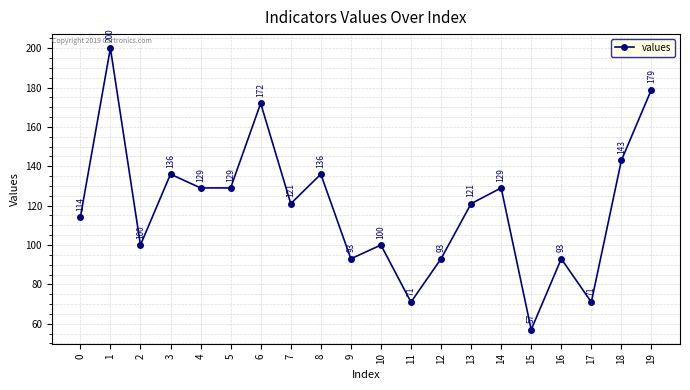

Reading left to right, what are all the values shown in this chart?

0=114	1=200	2=100	3=136	4=129	5=129	6=172	7=121	8=136	9=93	10=100	11=71	12=93	13=121	14=129	15=57	16=93	17=71	18=143	19=179